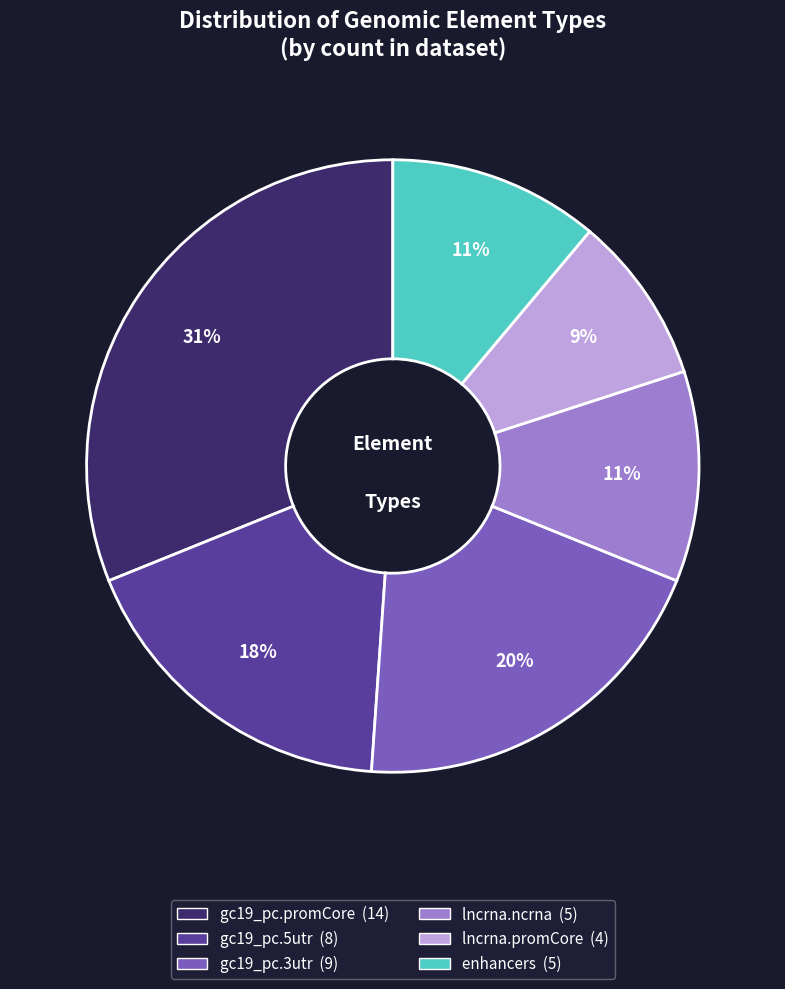

True or false: lncrna.ncrna accounts for 4% of the total.

False